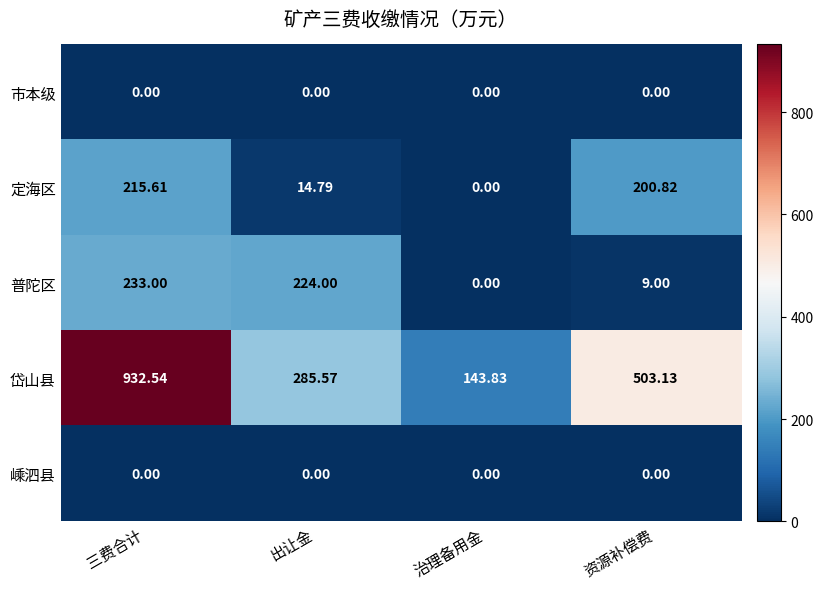

Where is 定海区 nearest to the value 107?

出让金